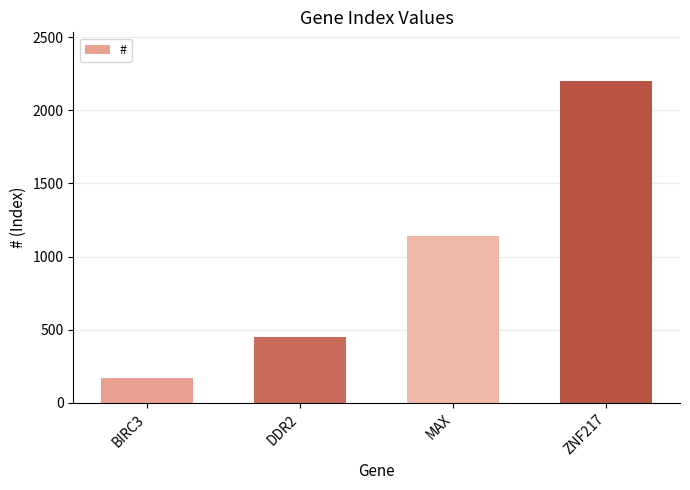

What is the value of the 1st bar from the left?

173